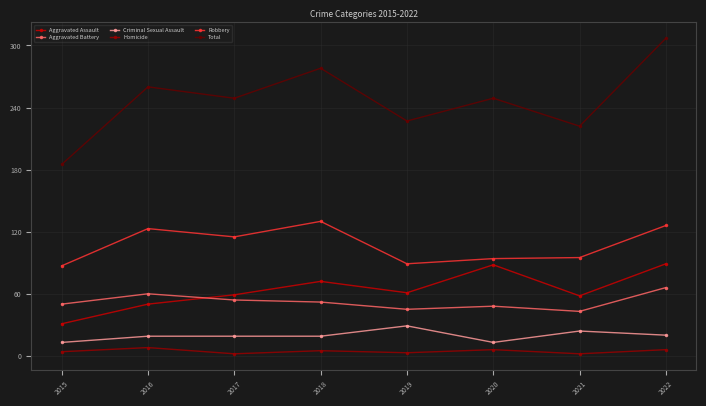

Count the Homicide values in the range 3 to 6.

5